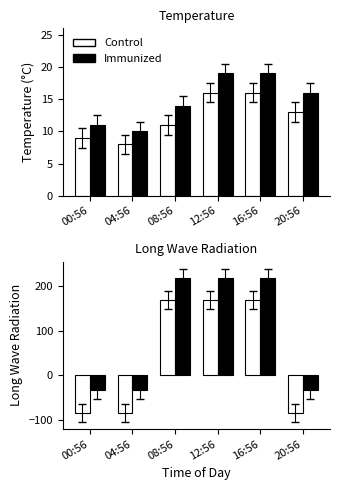

Which series has the widest spread of values?

Control